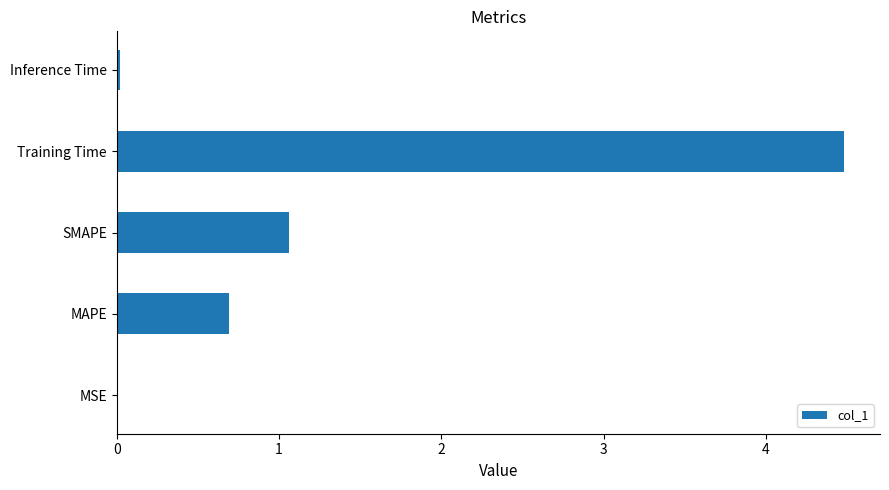

What is the sum of the values at SMAPE and MAPE?

1.8